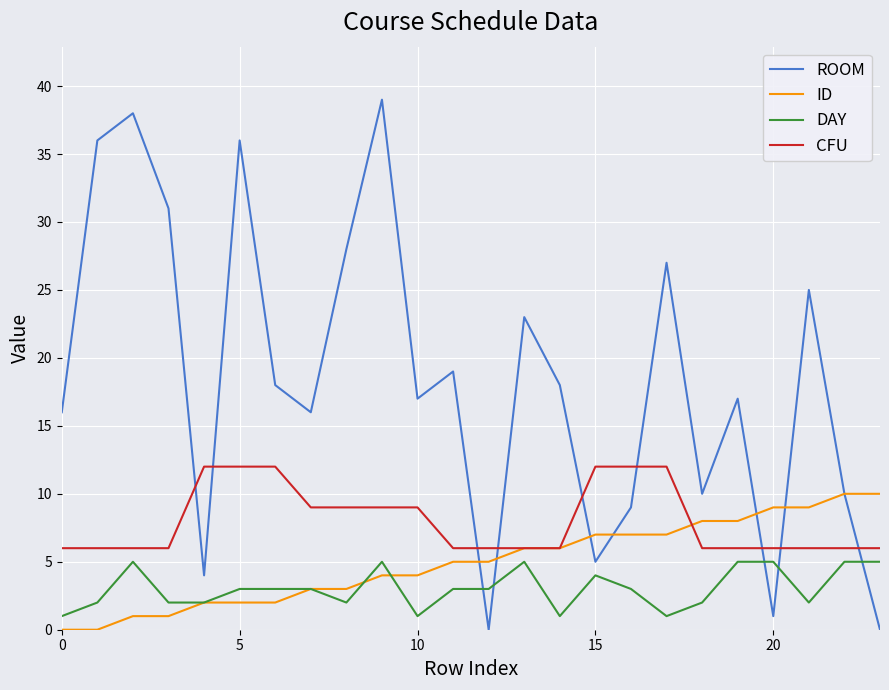

What is the maximum value for ROOM?

39